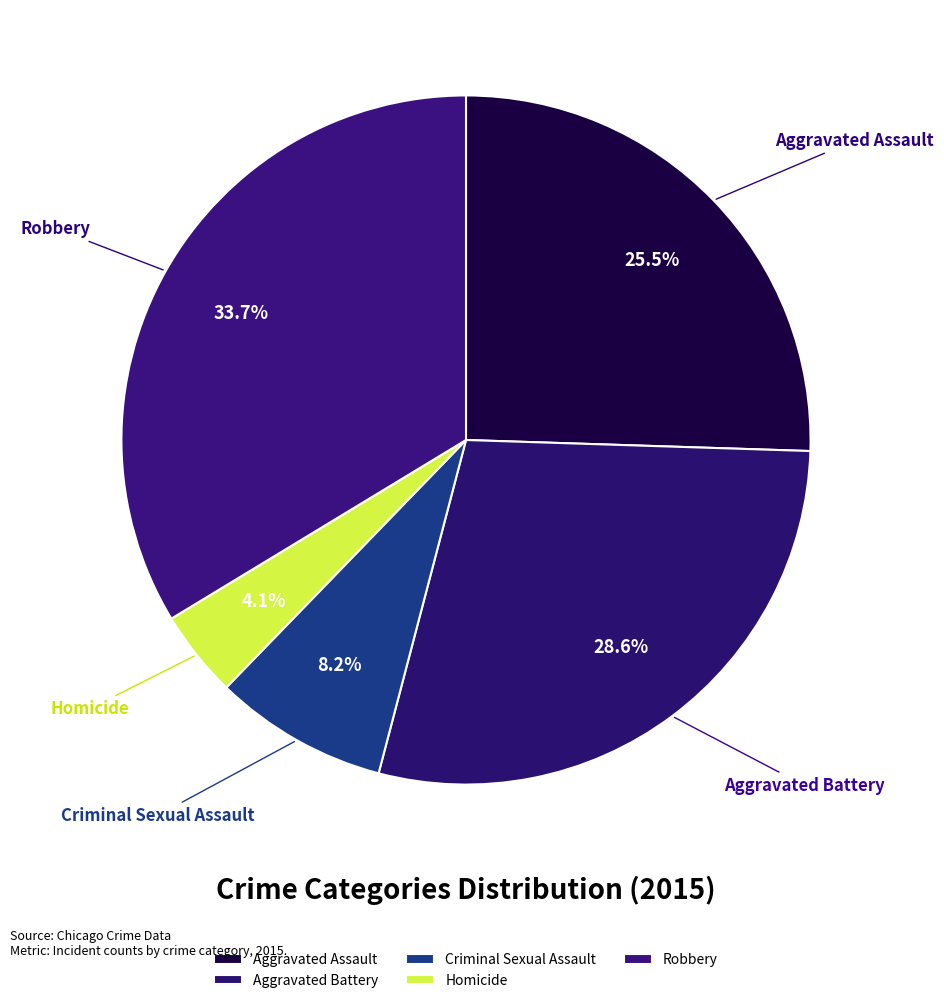

Rank the categories by value from highest to lowest.

Robbery, Aggravated Battery, Aggravated Assault, Criminal Sexual Assault, Homicide